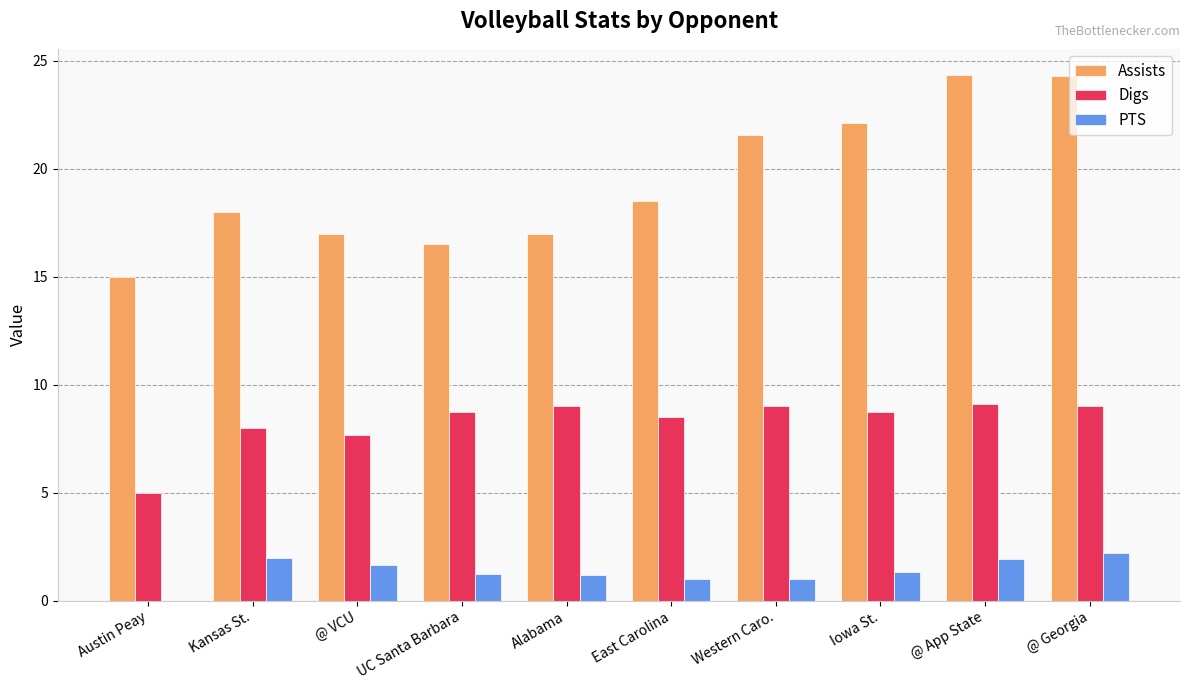

Does the chart contain stacked bars?

No